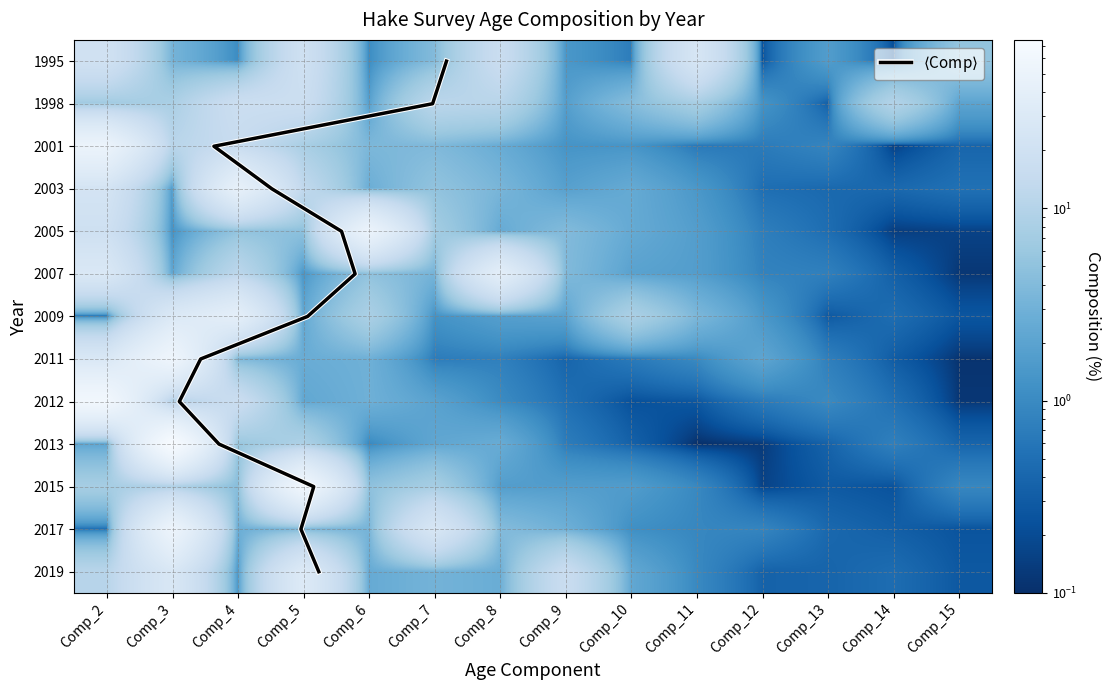

At which label is 2005 closest to 25?

Comp_2